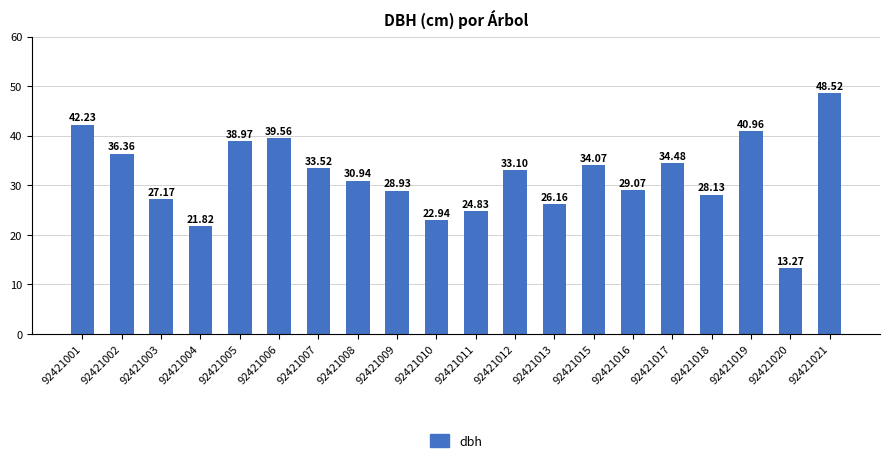

Reading left to right, list all the values displayed in this chart.

92421001=42.2	92421002=36.4	92421003=27.2	92421004=21.8	92421005=39.0	92421006=39.6	92421007=33.5	92421008=30.9	92421009=28.9	92421010=22.9	92421011=24.8	92421012=33.1	92421013=26.2	92421015=34.1	92421016=29.1	92421017=34.5	92421018=28.1	92421019=41.0	92421020=13.3	92421021=48.5